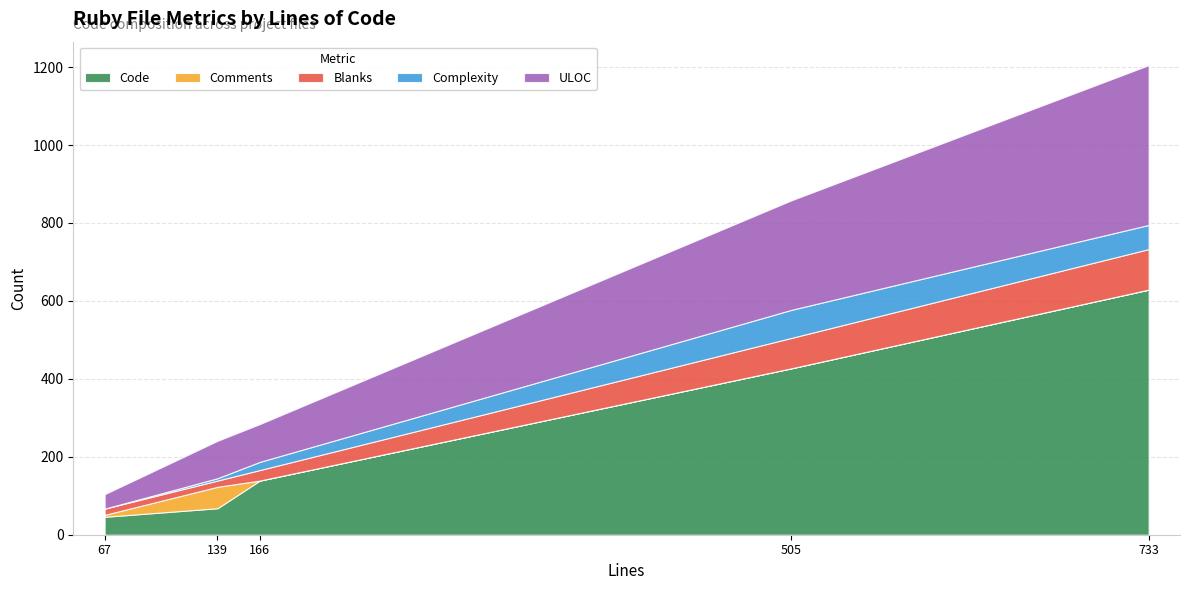

At which category is the sum across all series the highest?

733